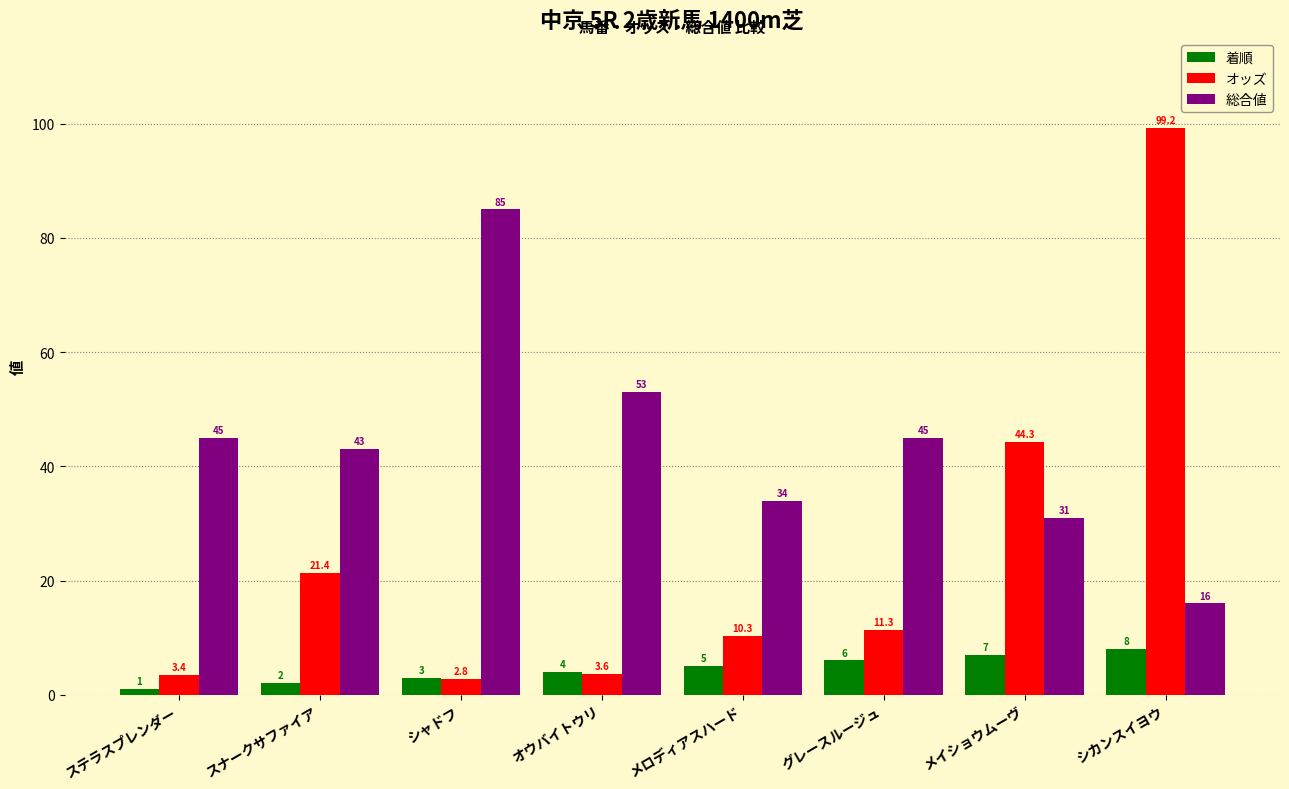

Rank the series at メロディアスハード from highest to lowest value.

総合値, オッズ, 着順